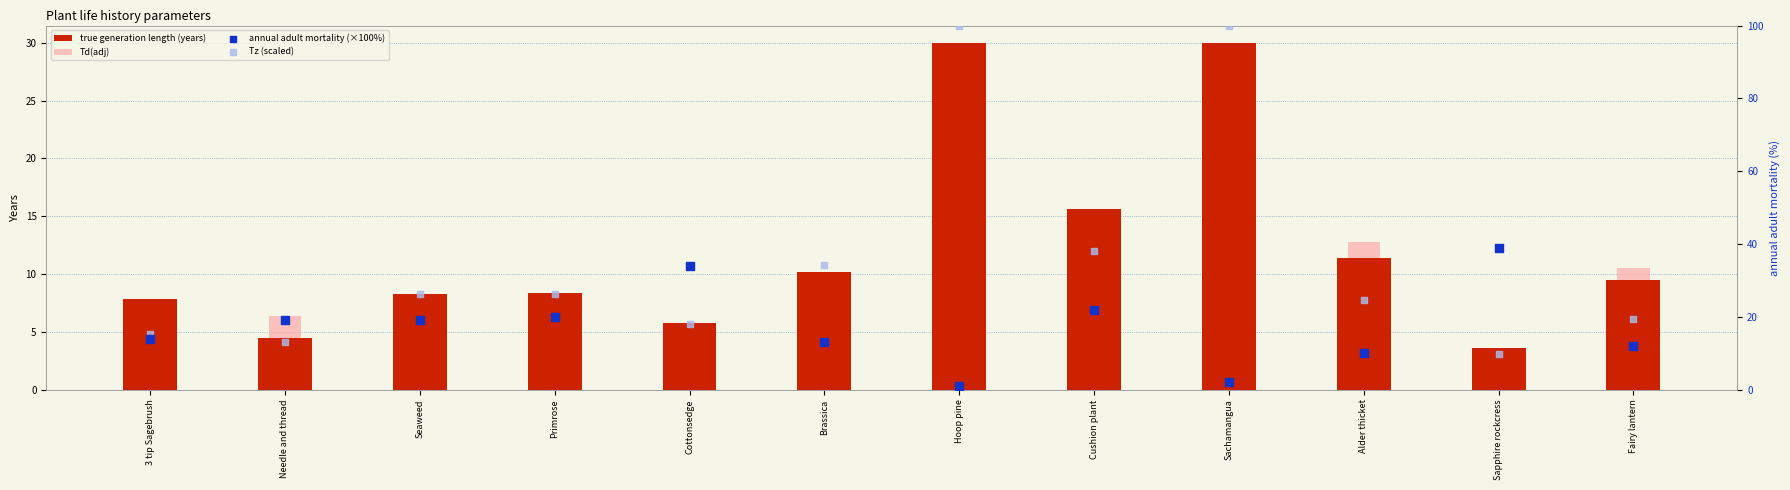

Is the value of true generation length (years) at Sachamangua greater than the value of annual adult mortality (×100%) at Sachamangua?

Yes